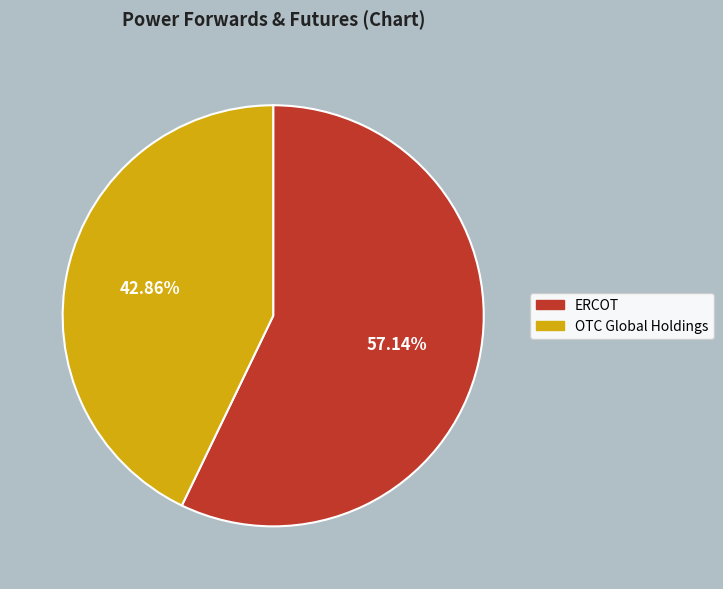

Which slice is the largest?

ERCOT